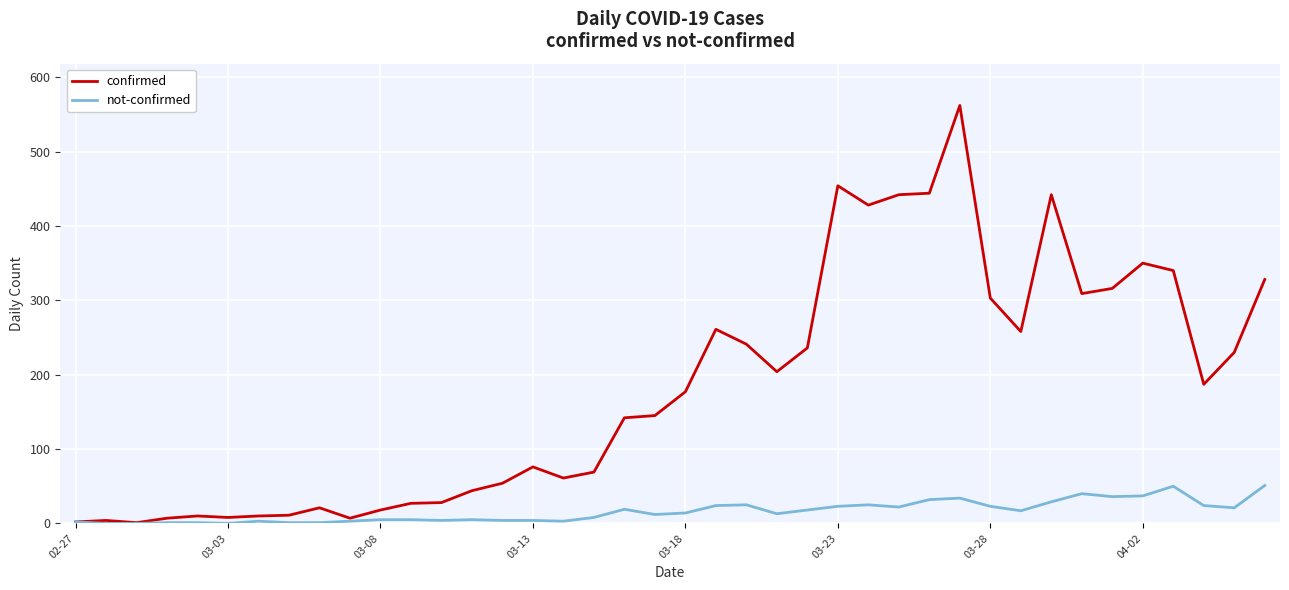

How many series are shown in this chart?

2